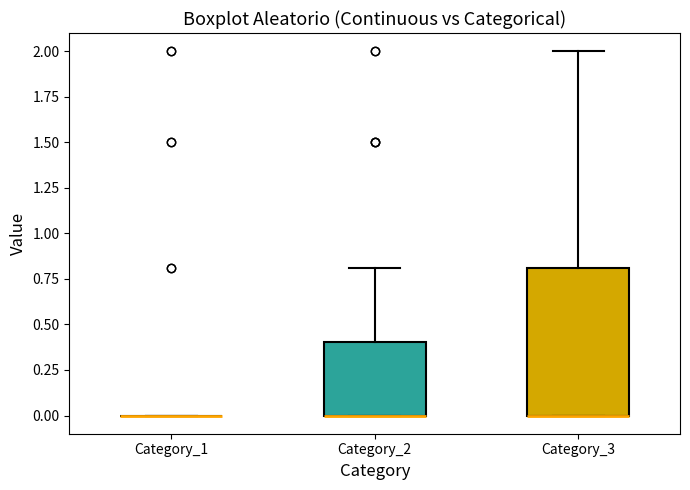

Reading left to right, transcribe this box plot: for each box, give where its median line is, the range the box spans, and where its two whiskers end, as read against the y-axis. The values are not printed on the chart, so give them approximately, as read against the axis.

Category_1: box collapsed to a line at 0.0, whiskers 0.0 to 0.0
Category_2: median 0.0 (drawn on the box's lower edge), box 0.0 to 0.4, whiskers 0.0 to 0.8
Category_3: median 0.0 (drawn on the box's lower edge), box 0.0 to 0.8, whiskers 0.0 to 2.0